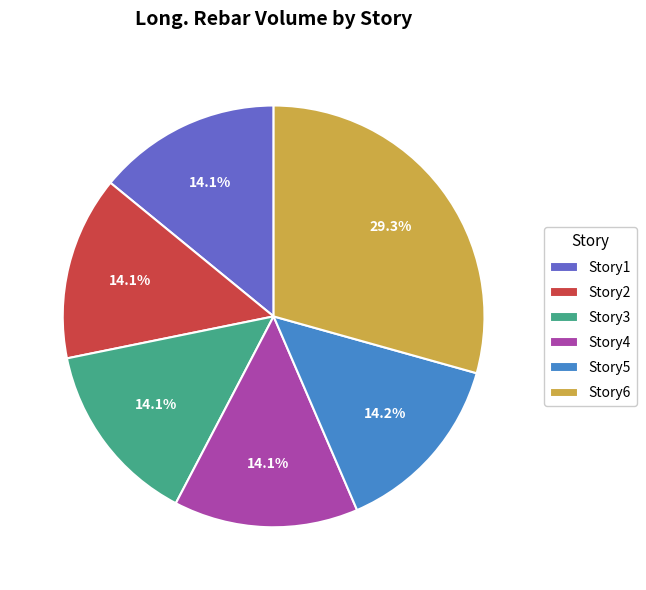

What is the ratio of the value at Story3 to the value at Story2?

1.0